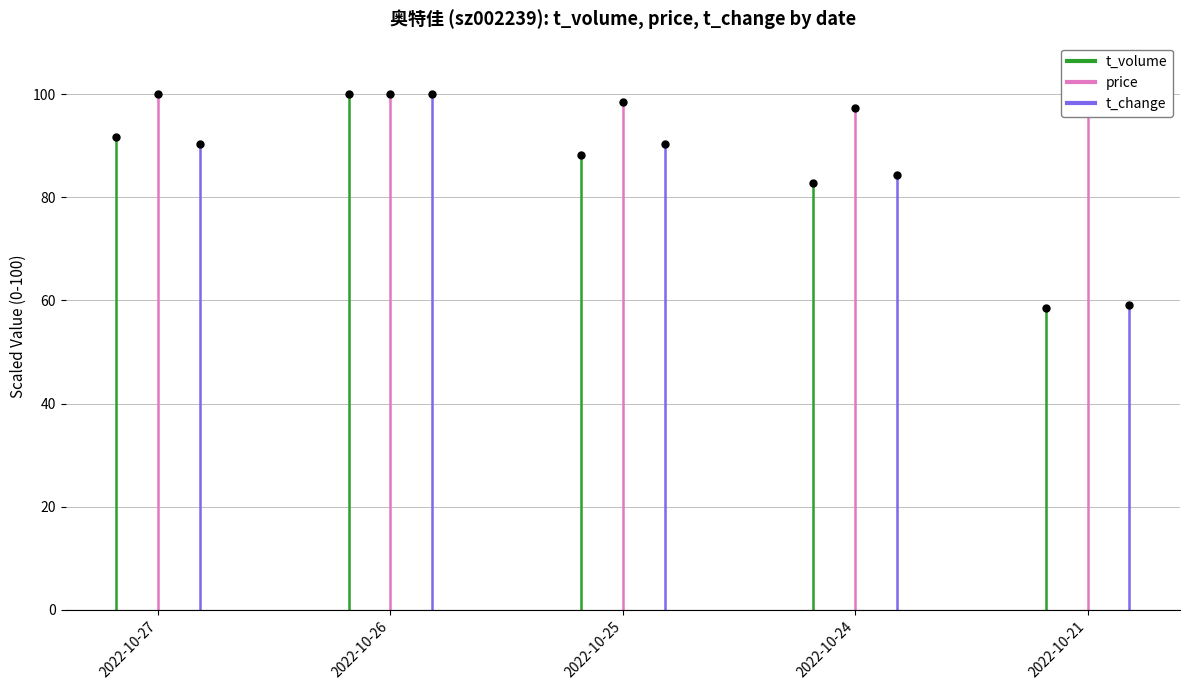

Which series has the largest range (max minus min)?

t_volume